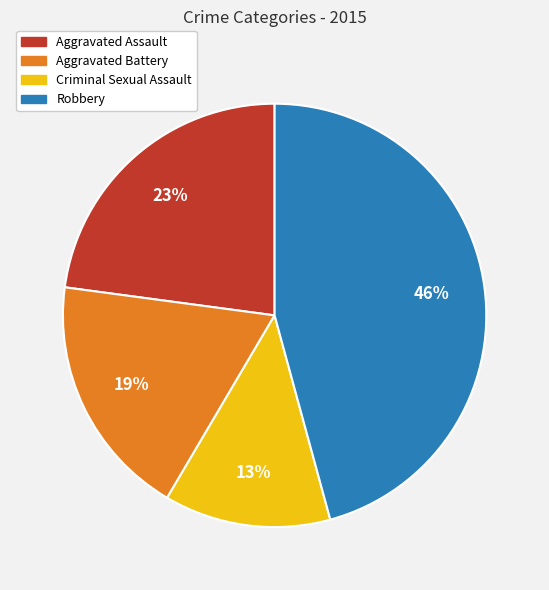

Rank the categories by value from lowest to highest.

Criminal Sexual Assault, Aggravated Battery, Aggravated Assault, Robbery